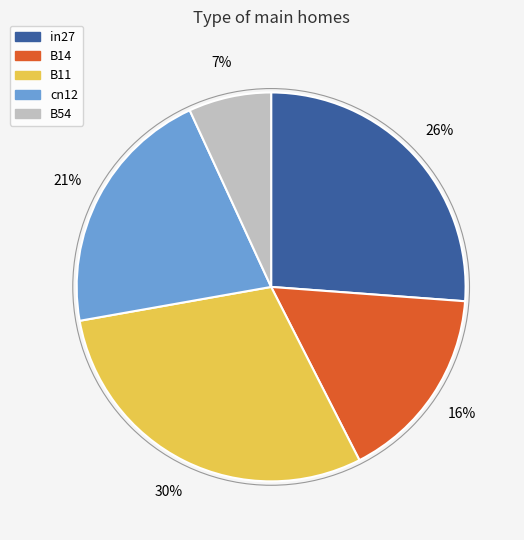

Between B14 and B54, which is larger?

B14